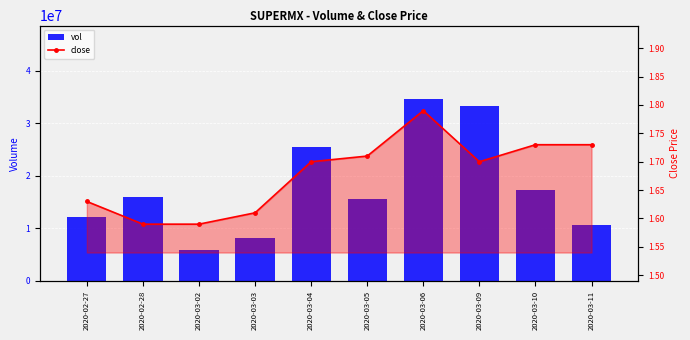

What is the difference between the maximum and minimum values in the vol series?

28897300.0